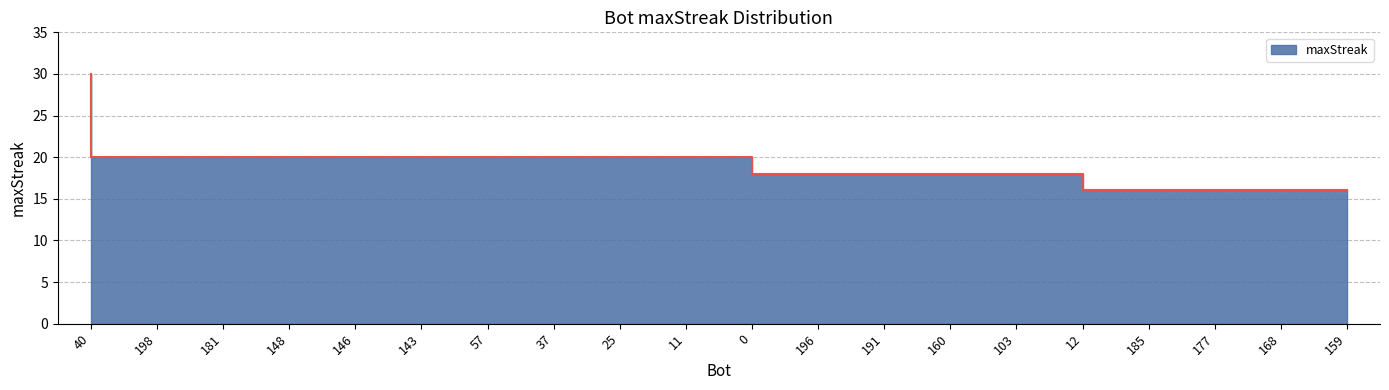

At which label is the value closest to 23?

198